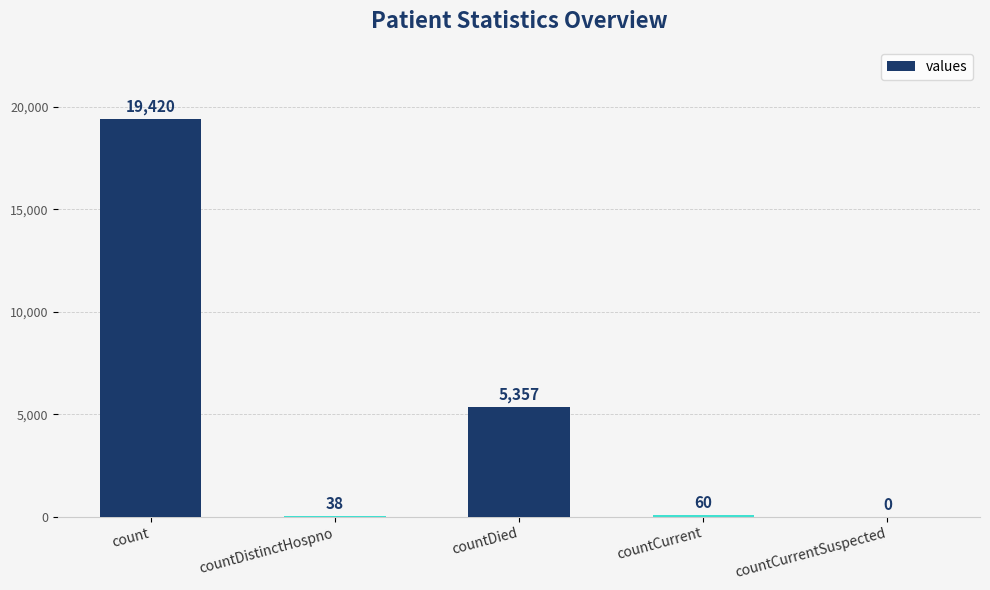

Are the bars horizontal?

No